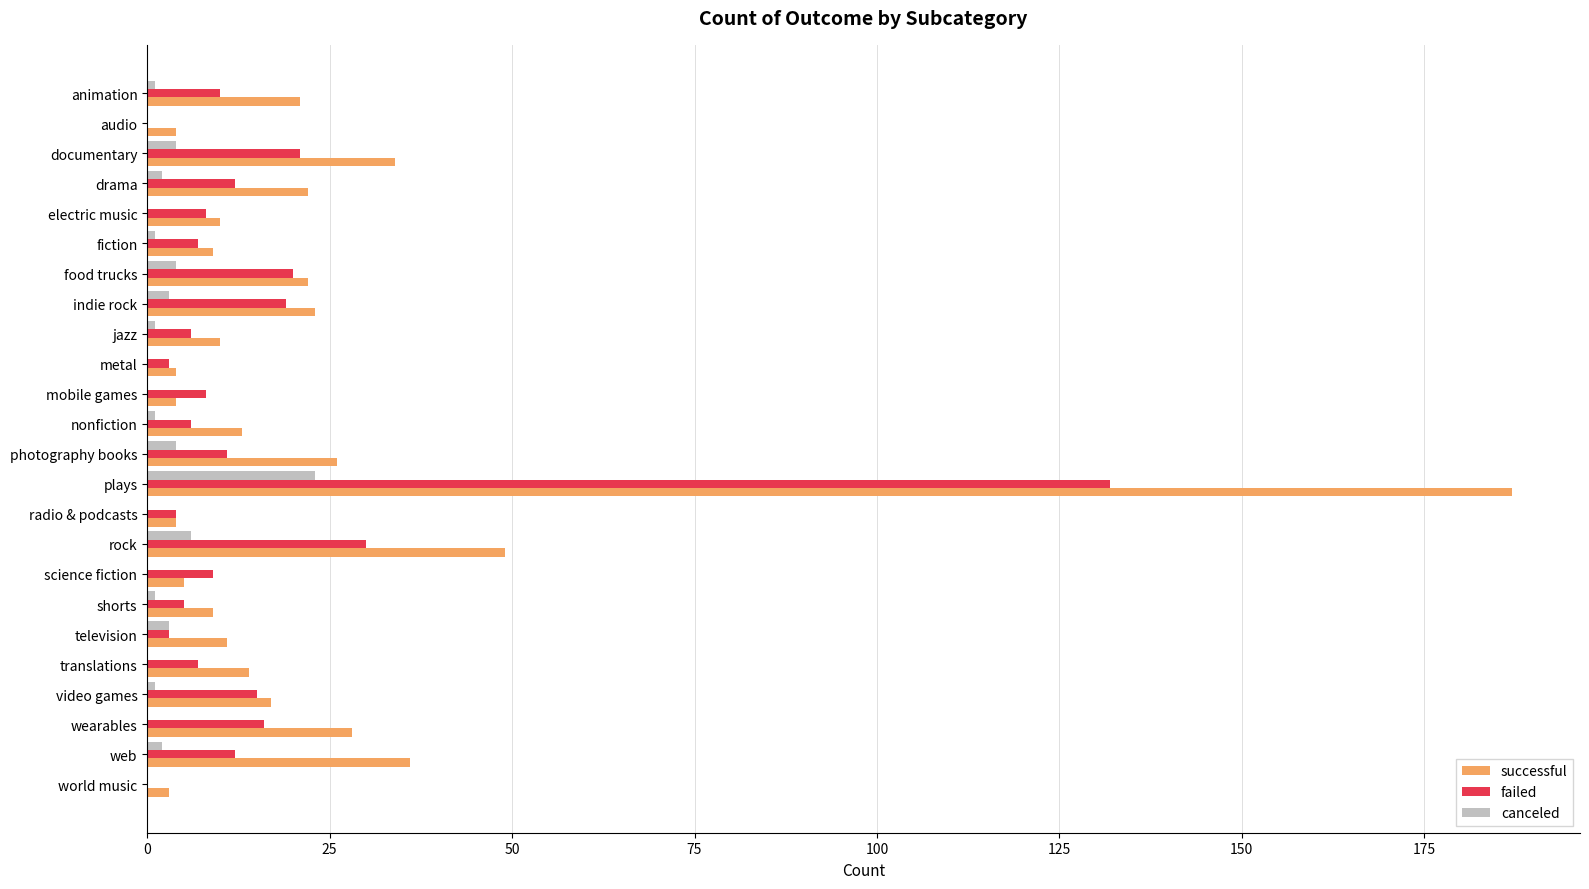

Read the canceled value at food trucks.

4